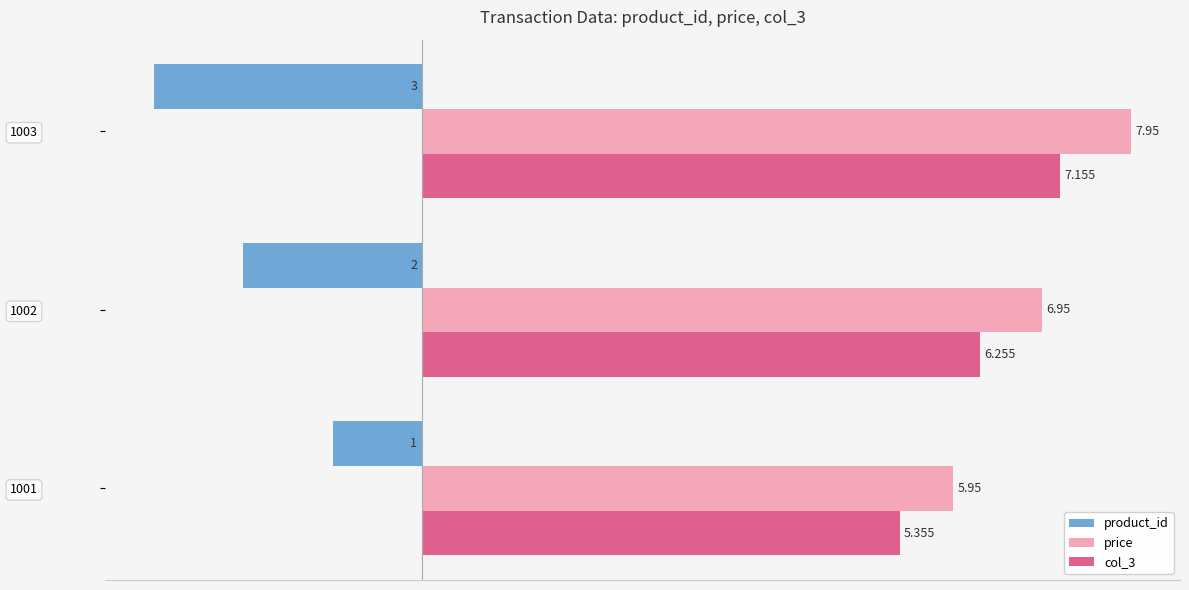

Is the value of col_3 at 1002 greater than the value of price at 1002?

No